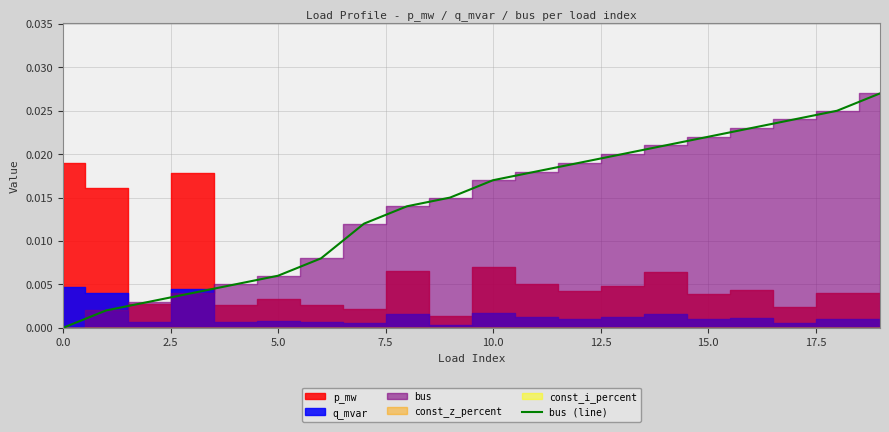

True or false: the data shows 0.0 at 17.5.

False